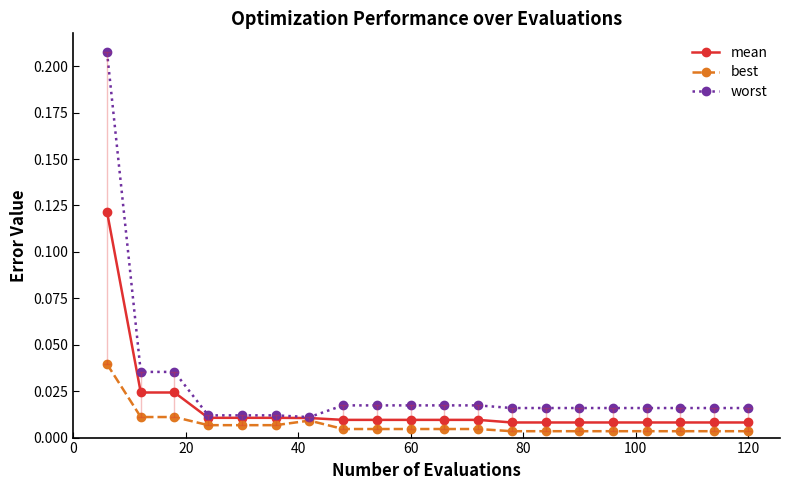

Which series has the largest range (max minus min)?

worst